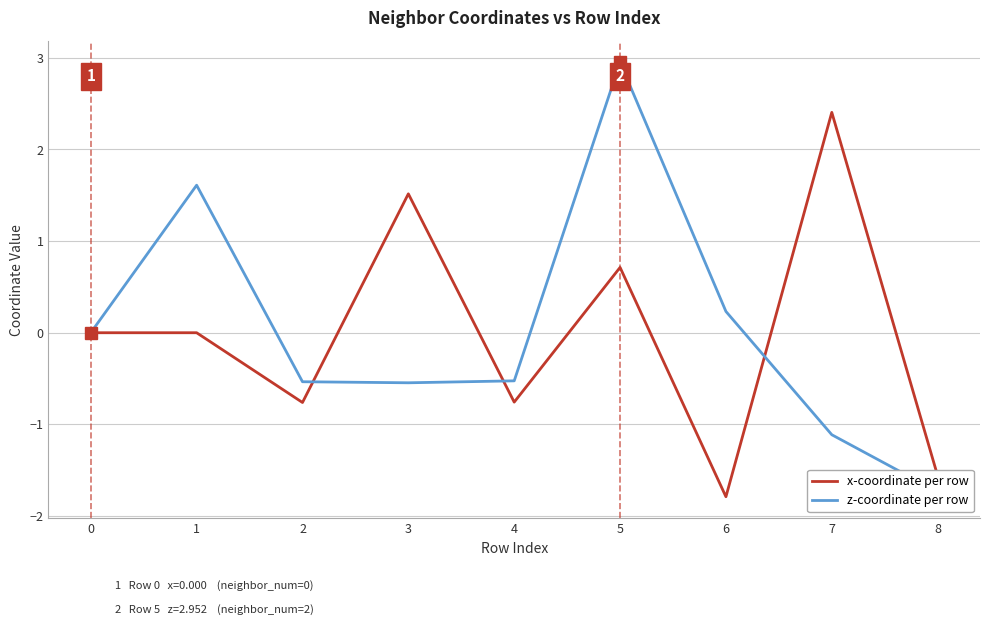

At 5, list the series in order from smallest to largest.

x-coordinate per row, z-coordinate per row